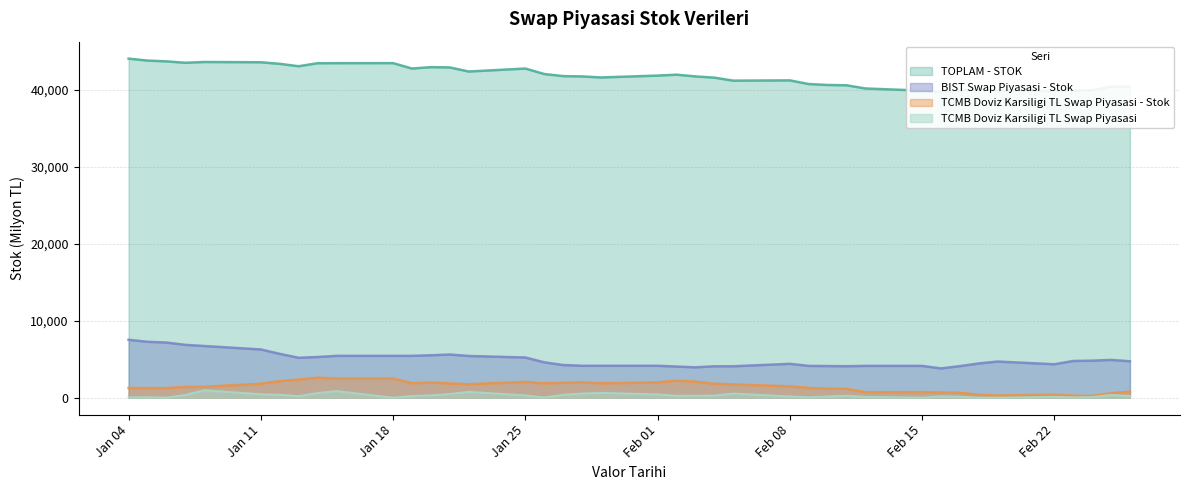

What are all the series names shown in the legend?

TOPLAM - STOK, TCMB Doviz Karsiligi TL Swap Piyasasi - Stok, BIST Swap Piyasasi - Stok, TCMB Doviz Karsiligi TL Swap Piyasasi